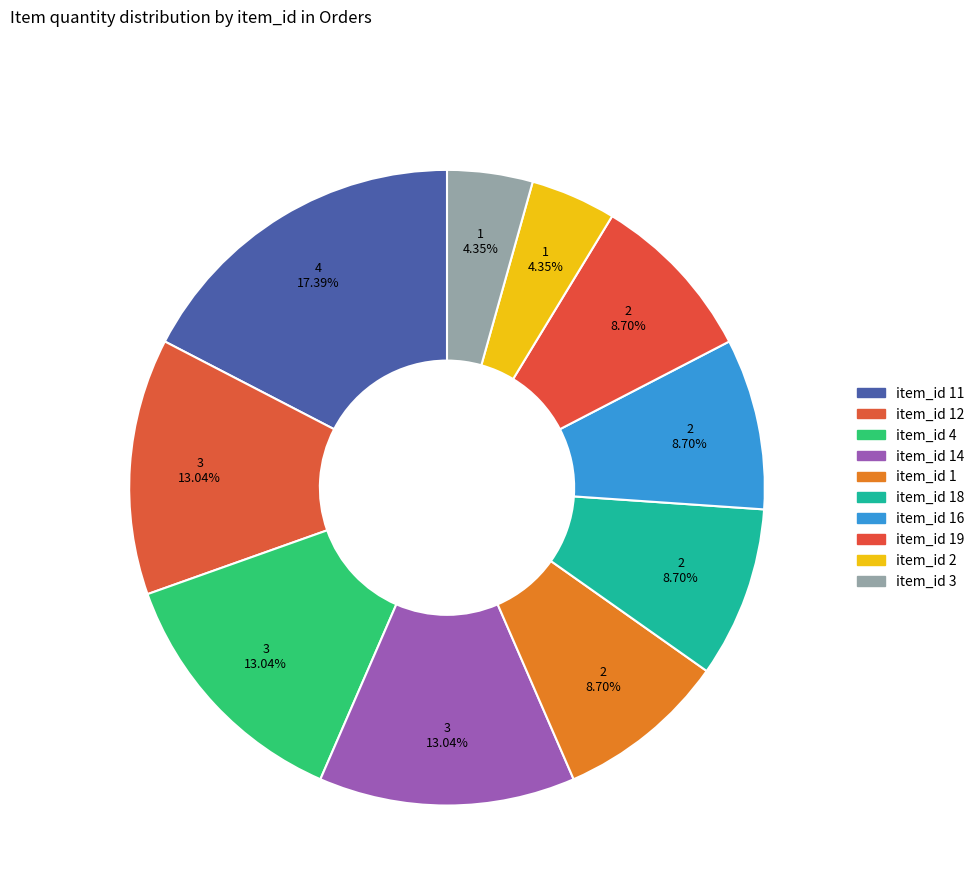

Count the number of slices in the pie.

10